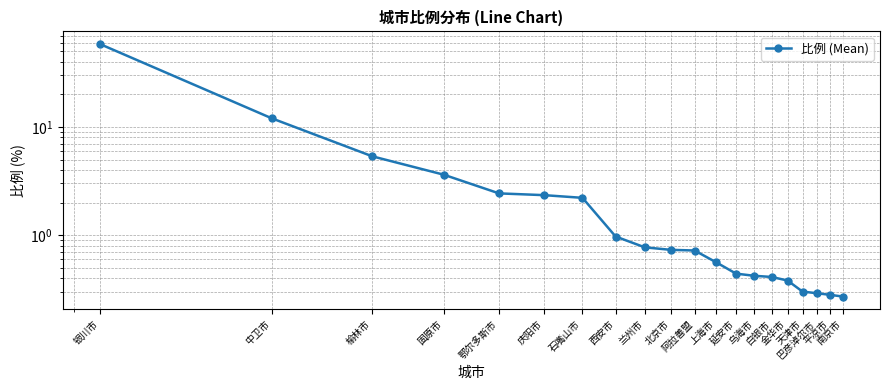

Reading left to right, transcribe all the data shown in this chart.

银川市=58.5	中卫市=12.0	榆林市=5.3	固原市=3.6	鄂尔多斯市=2.4	庆阳市=2.3	石嘴山市=2.2	西安市=1.0	兰州市=0.8	北京市=0.7	阿拉善盟=0.7	上海市=0.6	延安市=0.4	乌海市=0.4	白银市=0.4	金华市=0.4	天津市=0.3	巴彦淖尔市=0.3	平凉市=0.3	南京市=0.3